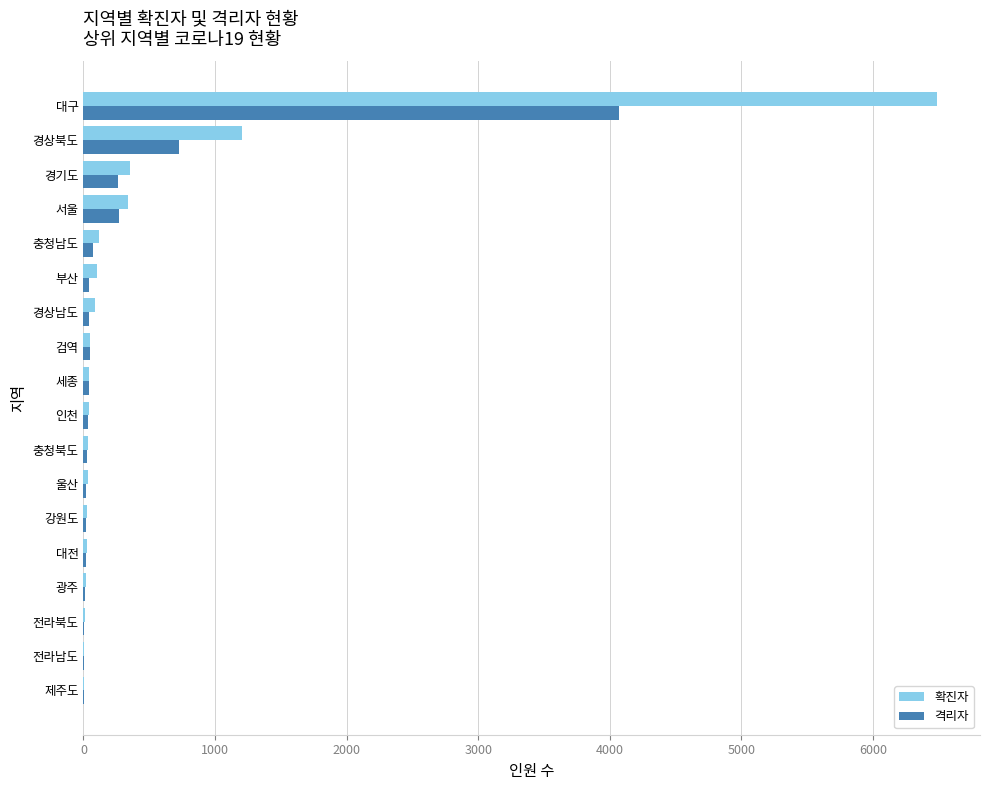

At which category is the sum across all series the highest?

대구